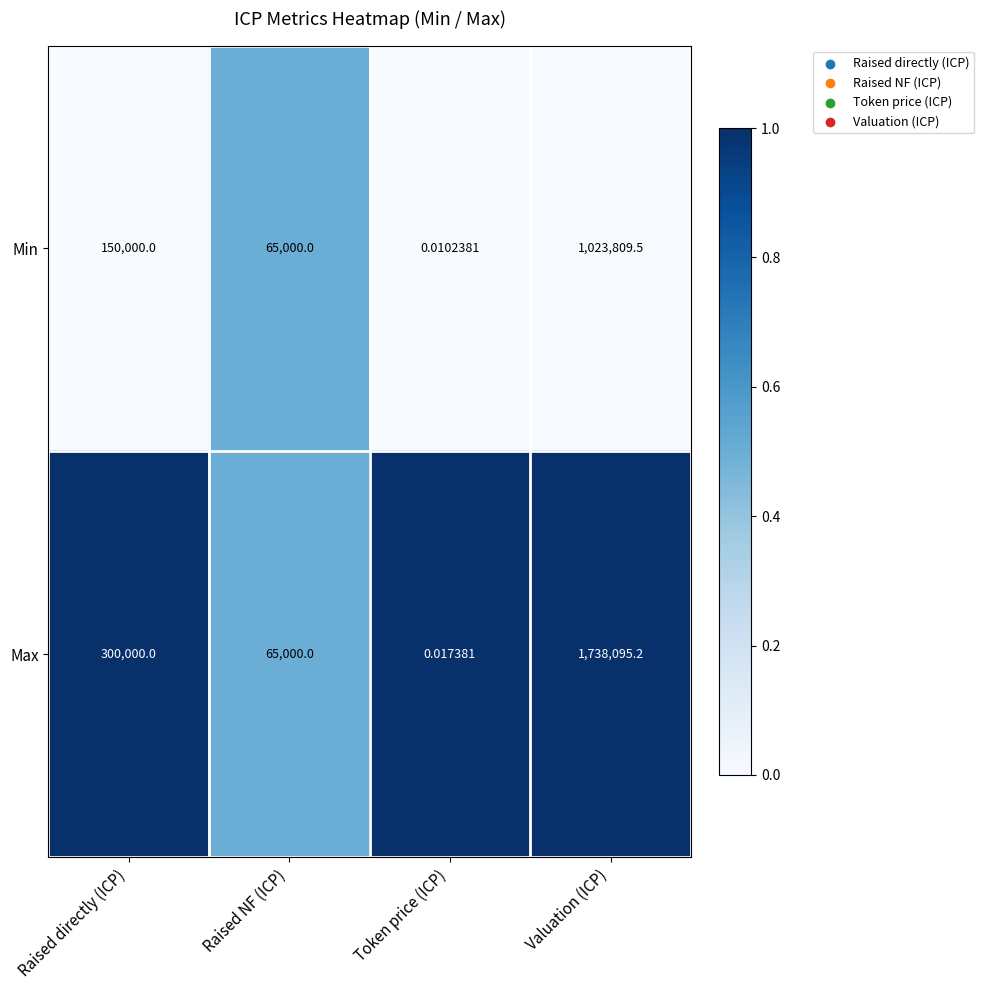

Where is Max nearest to the value 869047?

Raised directly (ICP)